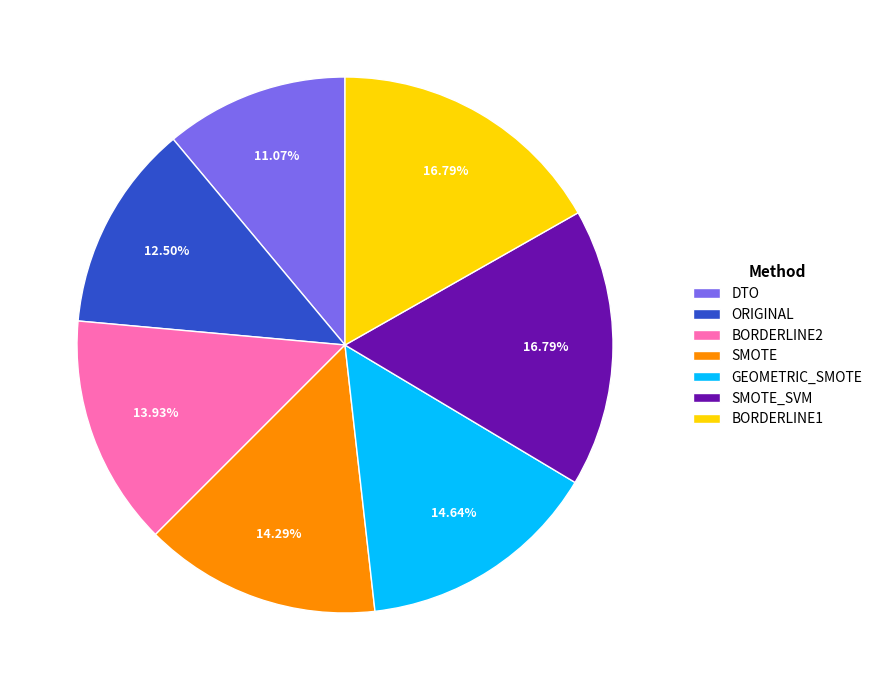

Does DTO account for over 50% of the chart?

No